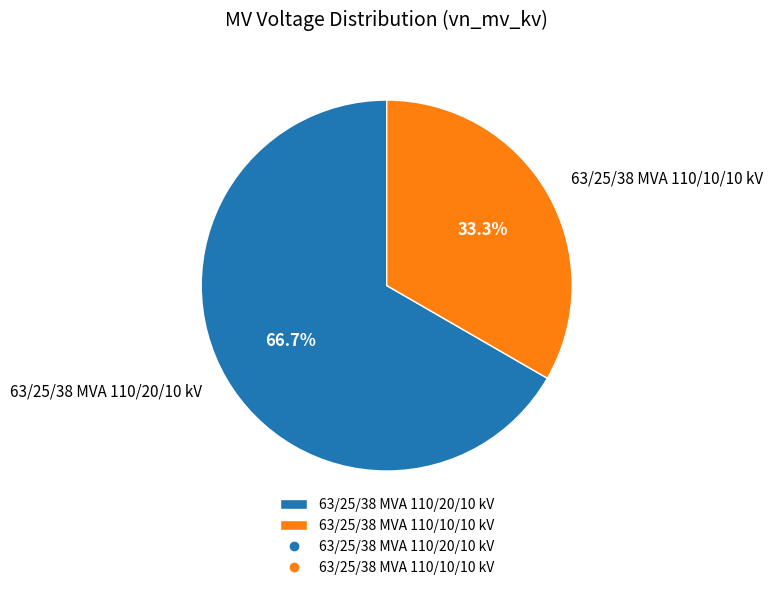

Does any single category account for the majority?

Yes